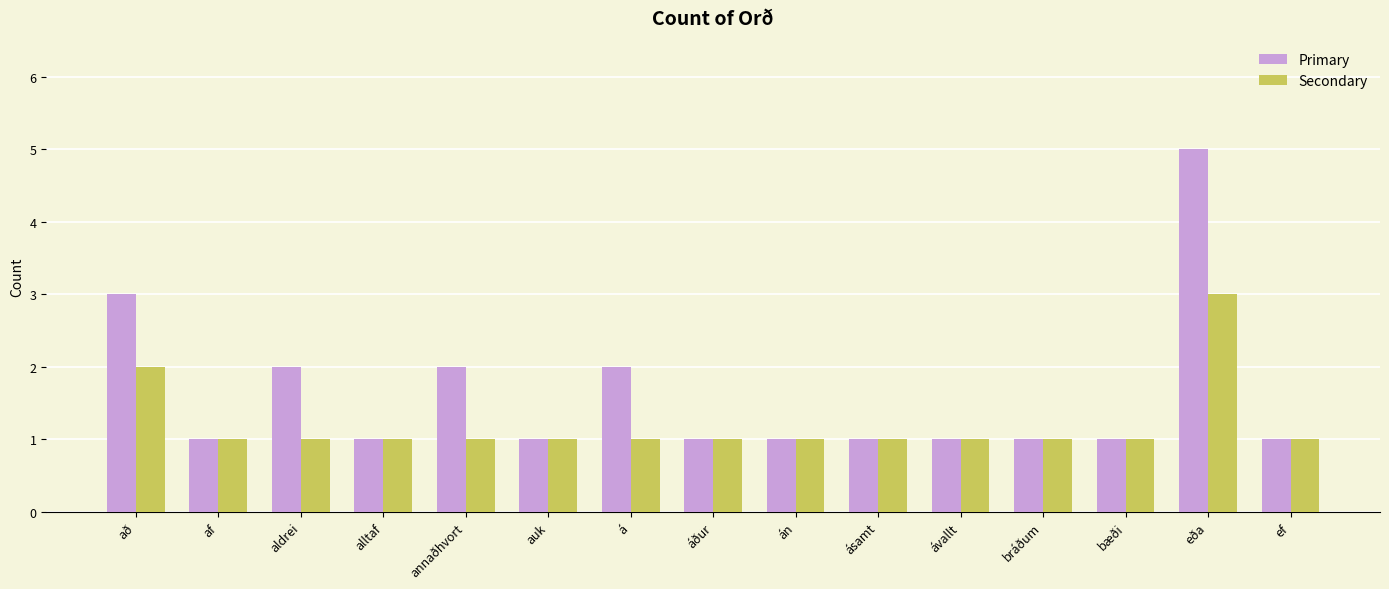

Which series has the largest range (max minus min)?

Primary